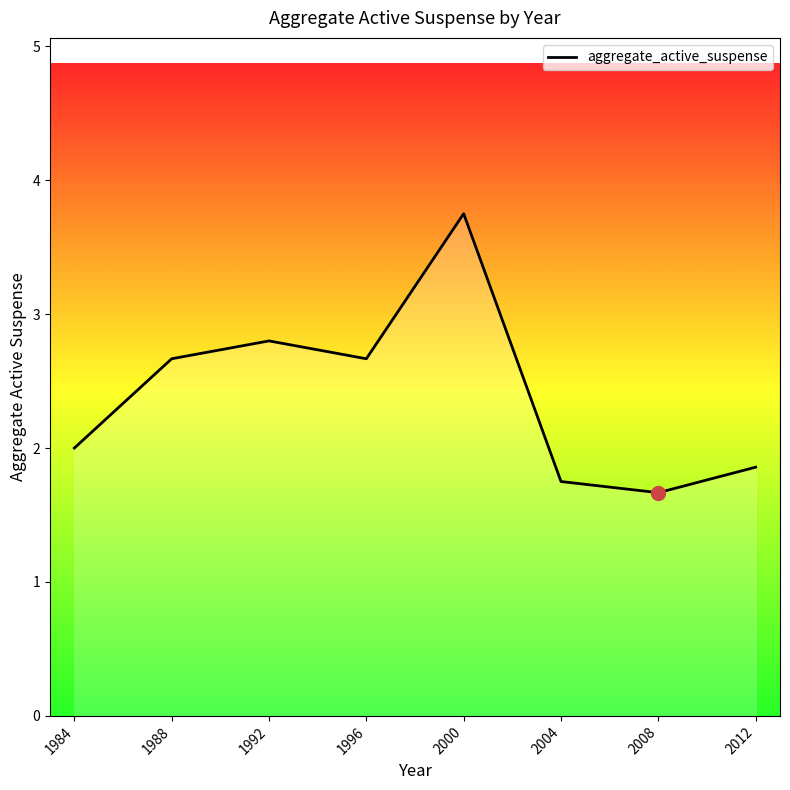

Read the value at 1988.

2.7